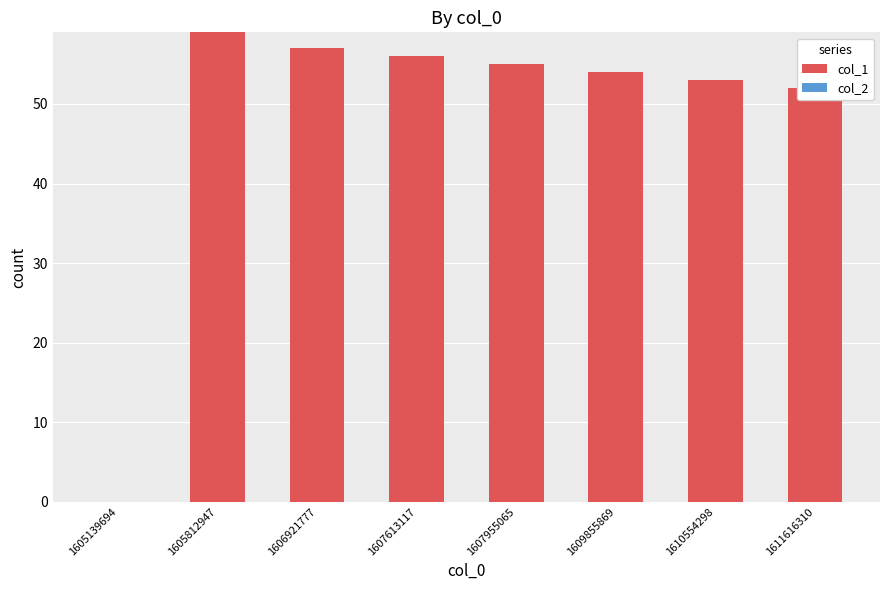

What value does the data have at 1605812947, to the nearest 5?

60